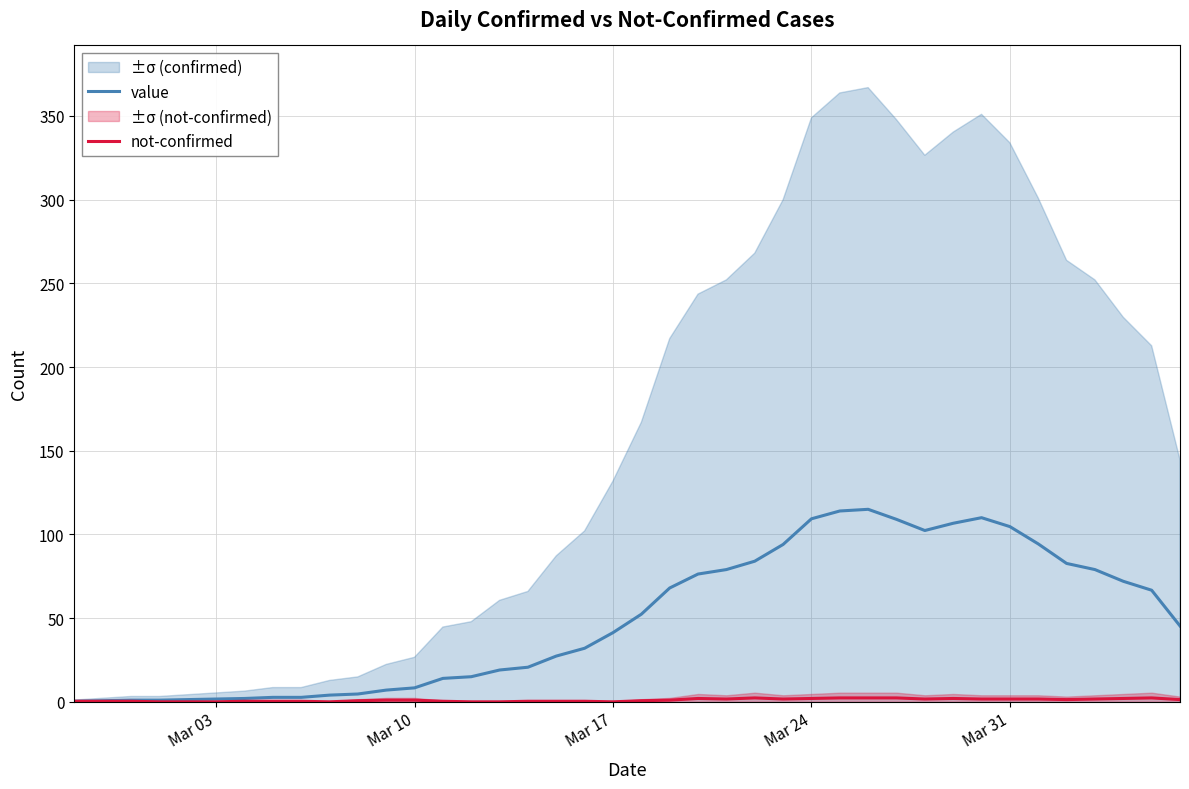

True or false: value and not-confirmed cross at least once.

False